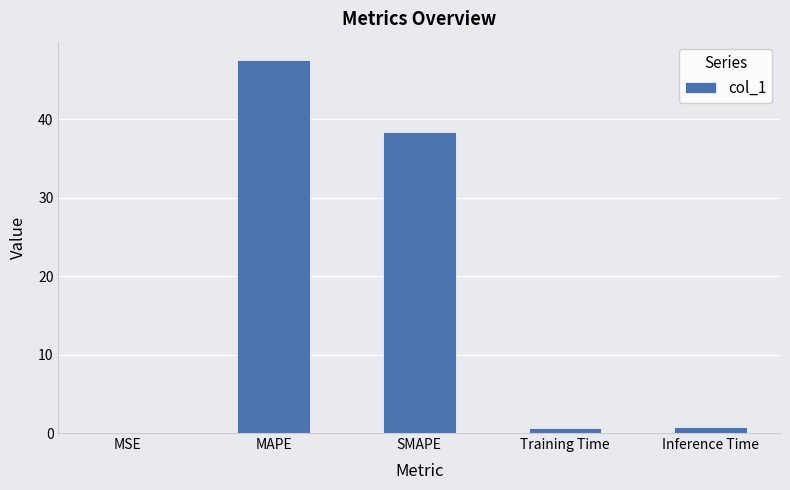

What is the change in value from Training Time to Inference Time?

+0.1